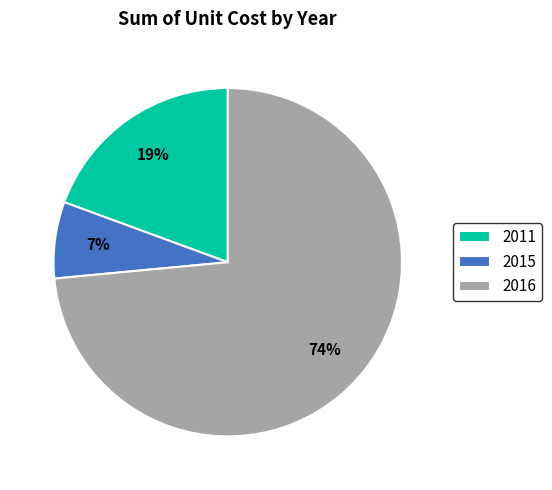

Between 2011 and 2015, which is larger?

2011